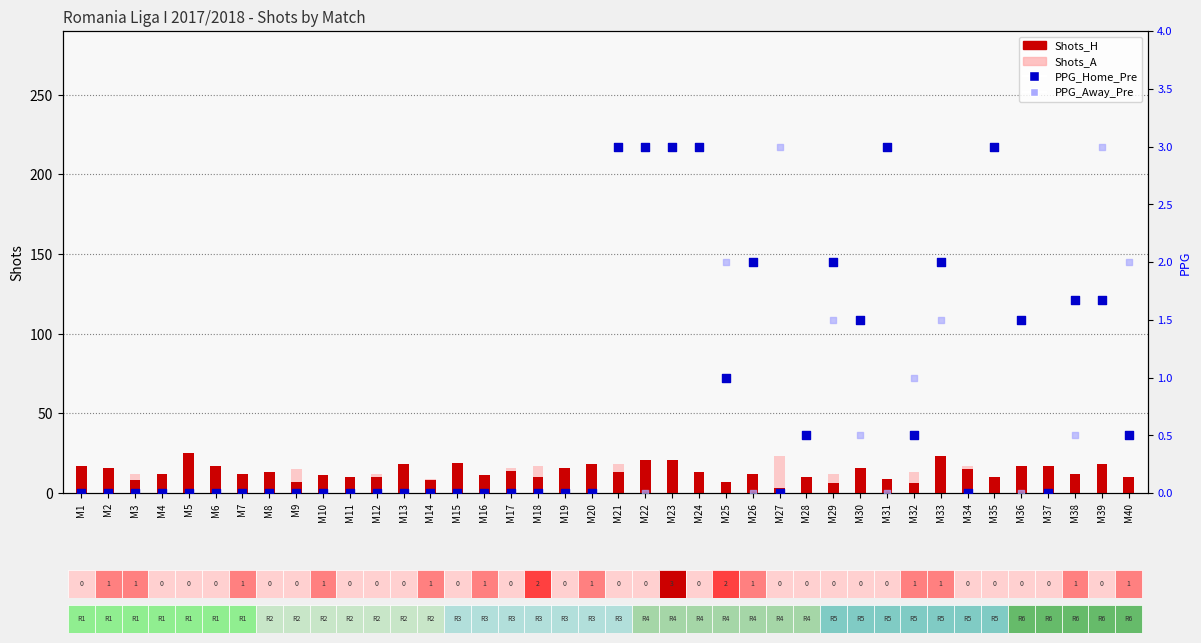

Which series has the largest total across all categories?

Shots_H